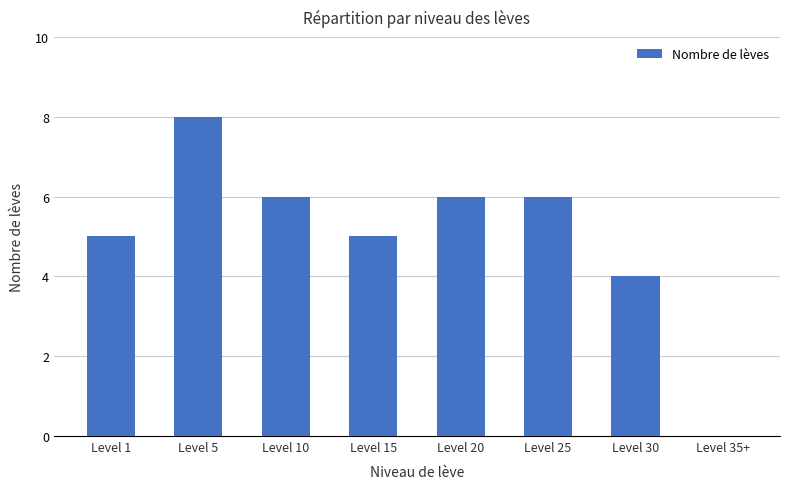

Reading left to right, transcribe all the data shown in this chart.

Level 1=5	Level 5=8	Level 10=6	Level 15=5	Level 20=6	Level 25=6	Level 30=4	Level 35+=0